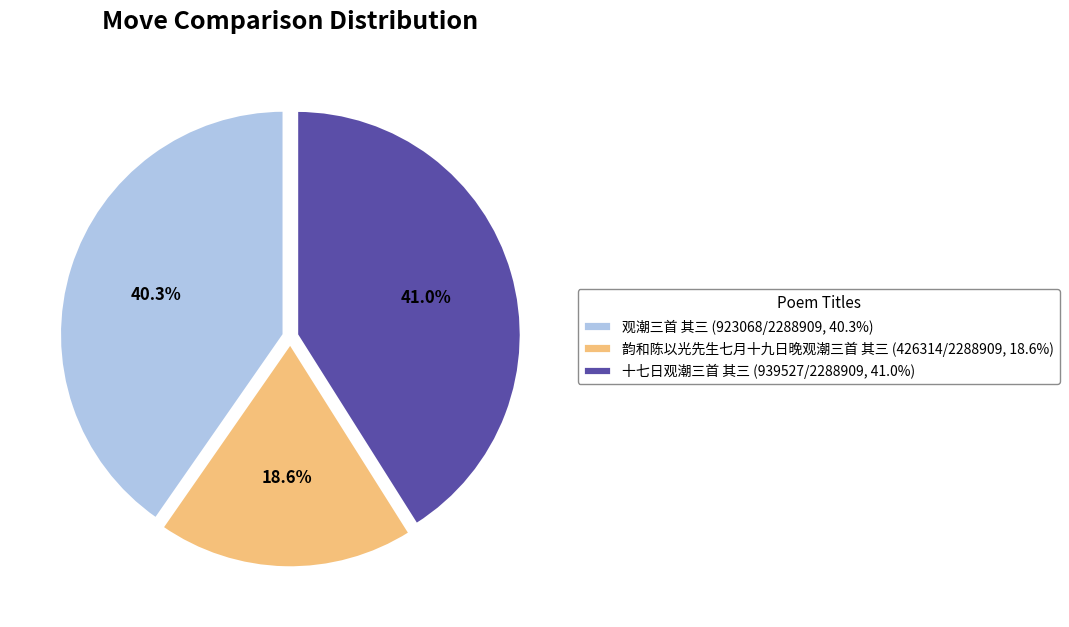

Which slice is the largest?

十七日观潮三首 其三